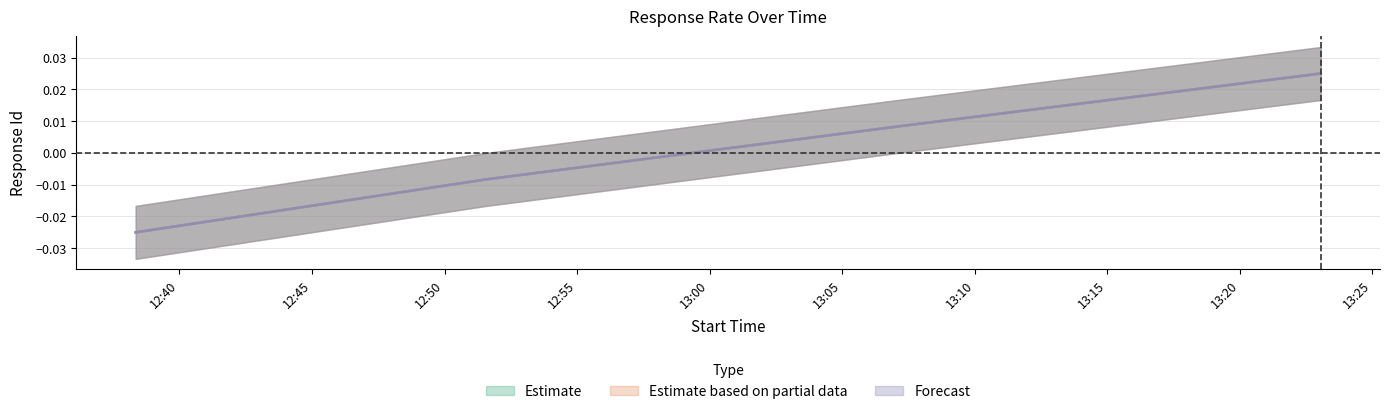

True or false: Forecast and Estimate cross at least once.

False